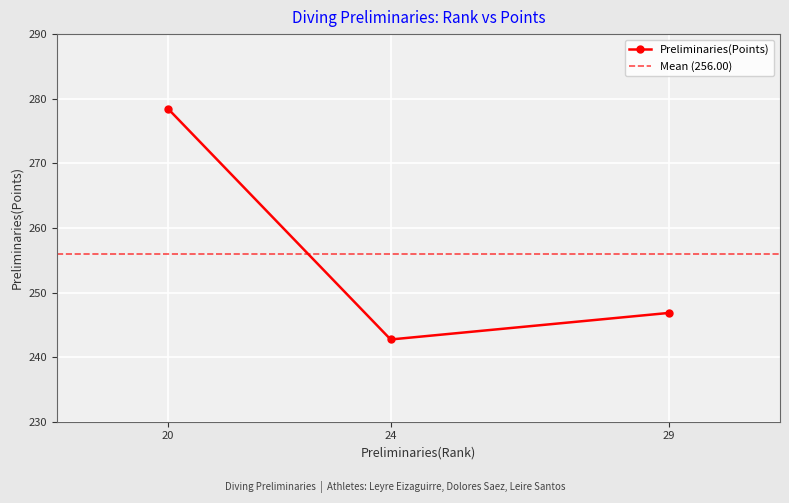

List the labels in order of Preliminaries(Points) value, largest first.

20, 29, 24